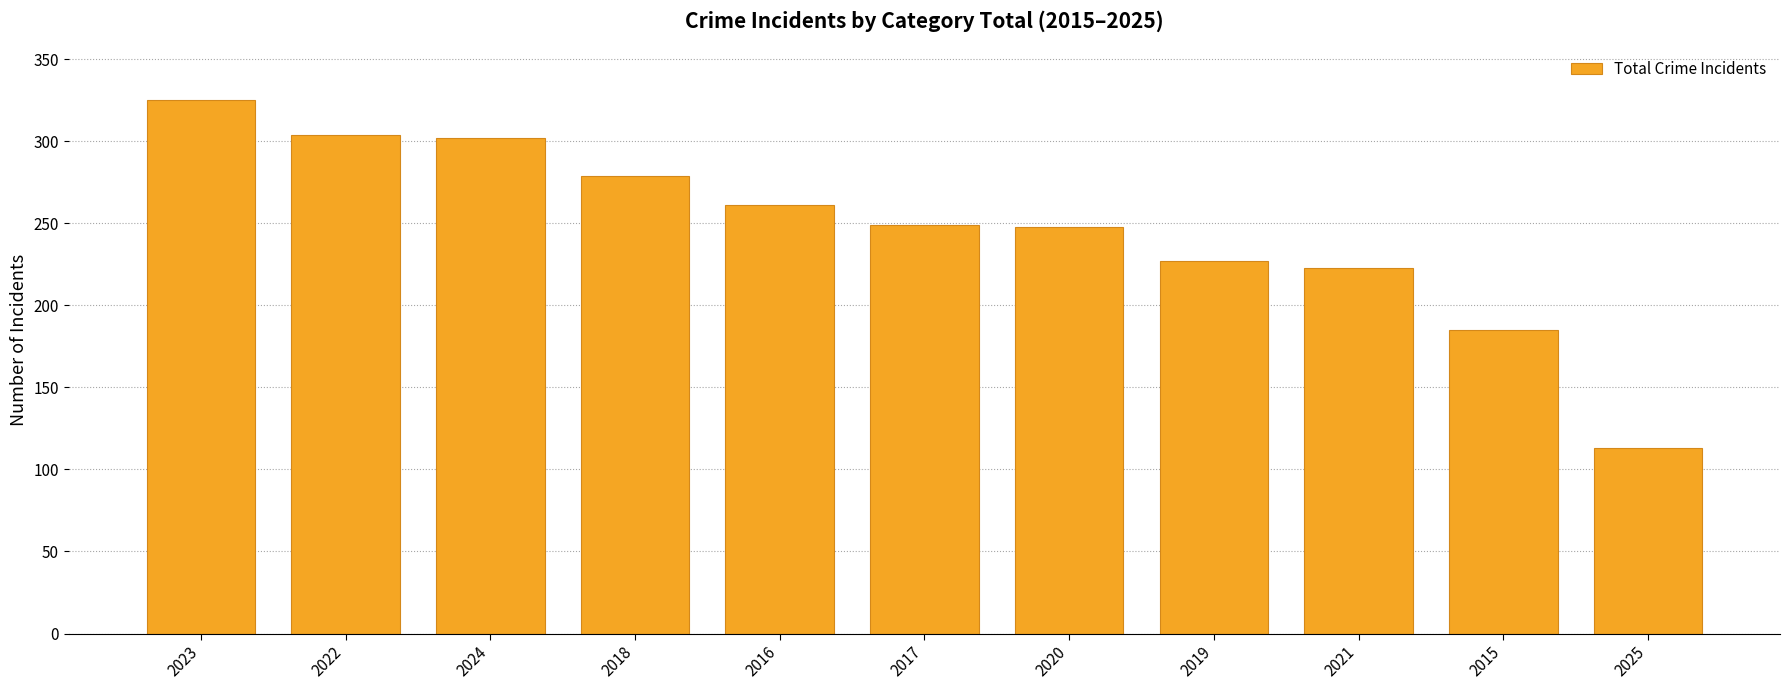

True or false: the data shows 304 at 2022.

True